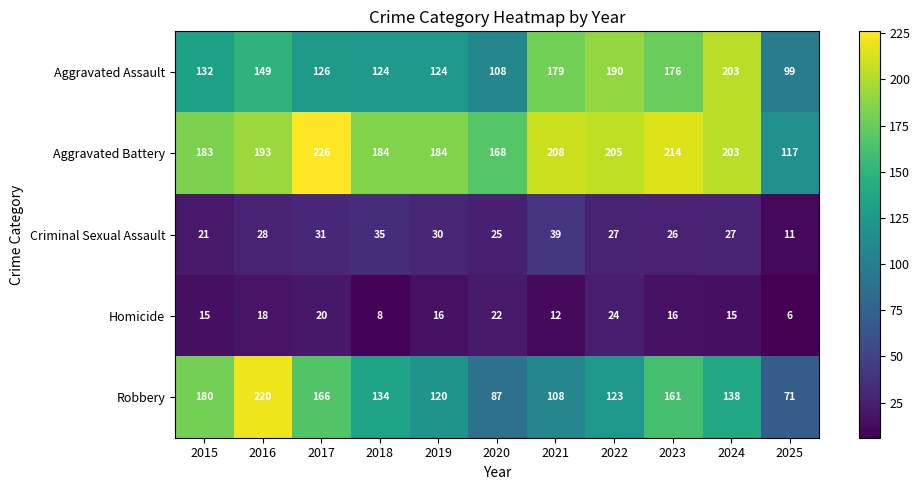

What is the average value of the Aggravated Assault series?

146